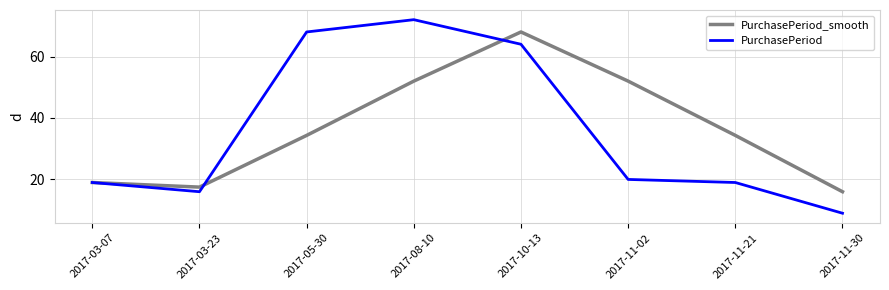

List the series in order of their peak value, highest first.

PurchasePeriod, PurchasePeriod_smooth